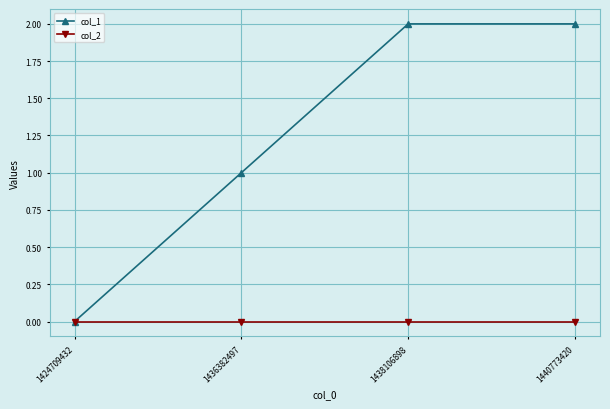

Reading left to right, transcribe all the data shown in this chart.

col_1: 1424709432=0	1436382497=1	1438106898=2	1440773420=2
col_2: 1424709432=0	1436382497=0	1438106898=0	1440773420=0